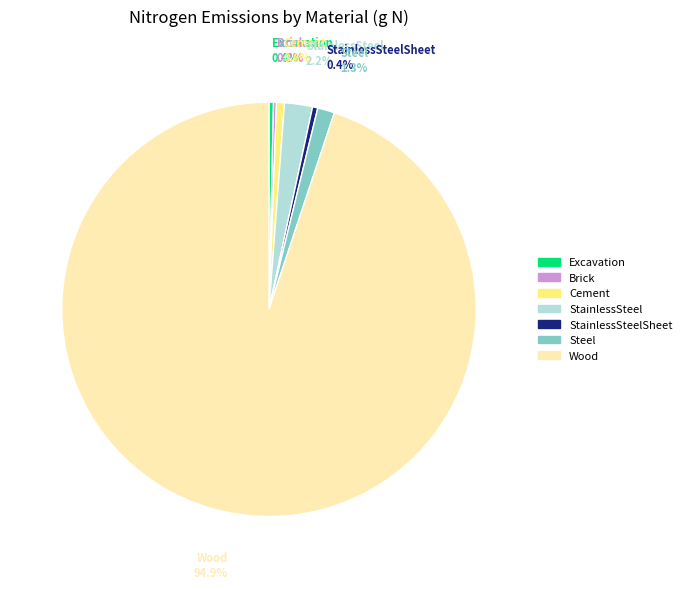

Does any single category account for the majority?

Yes